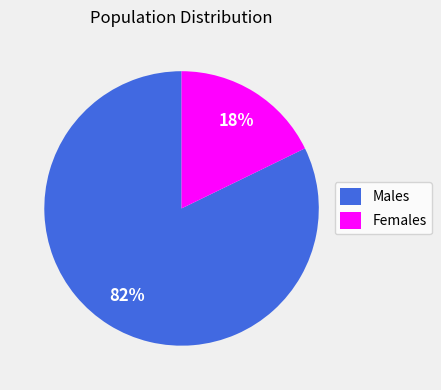

How many segments does this pie chart have?

2